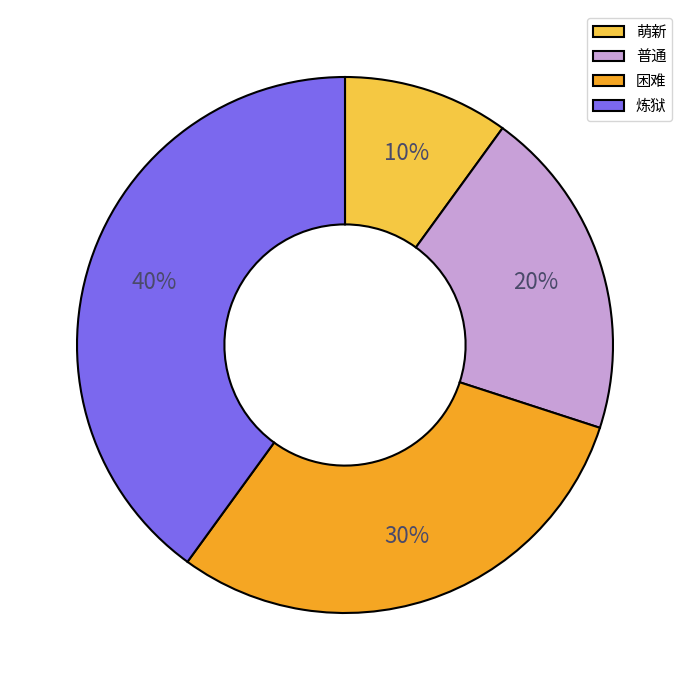

True or false: 炼狱 accounts for 35% of the total.

False